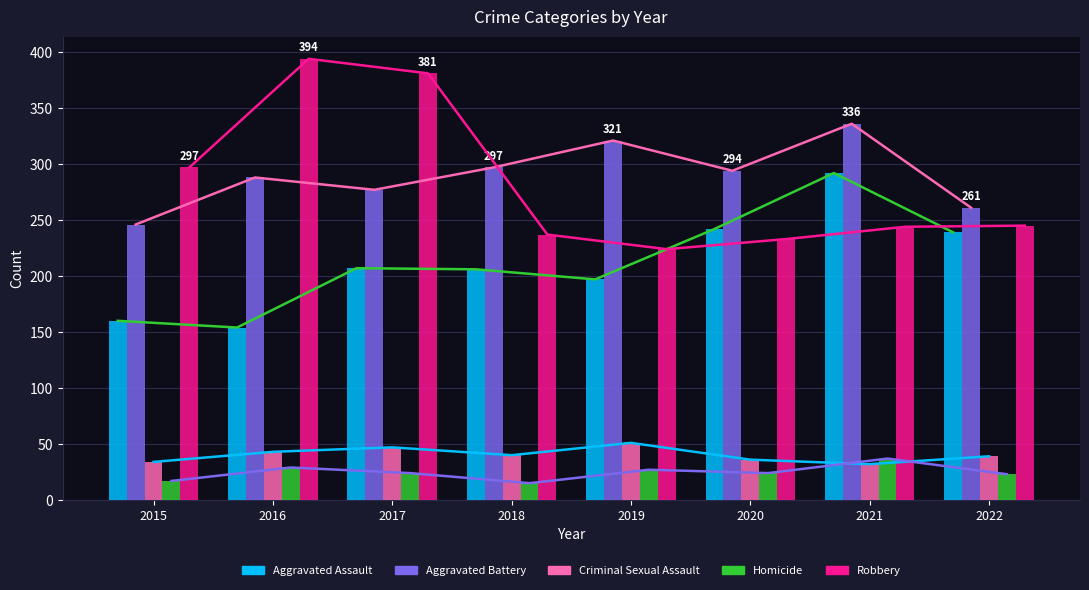

Reading right to left, what are all the values shown in this chart?

Aggravated Assault: 239	292	242	197	206	207	154	160
Aggravated Battery: 261	336	294	321	297	277	288	246
Criminal Sexual Assault: 39	32	36	51	40	47	43	34
Homicide: 23	37	24	27	15	24	29	17
Robbery: 245	244	233	224	237	381	394	297